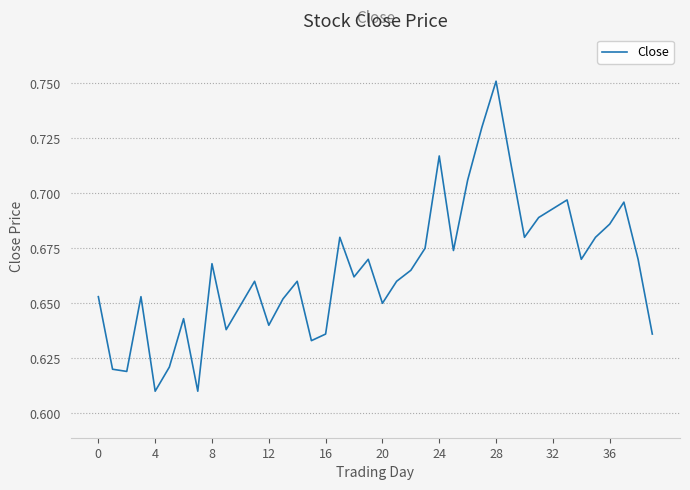

What is the average value?

0.7